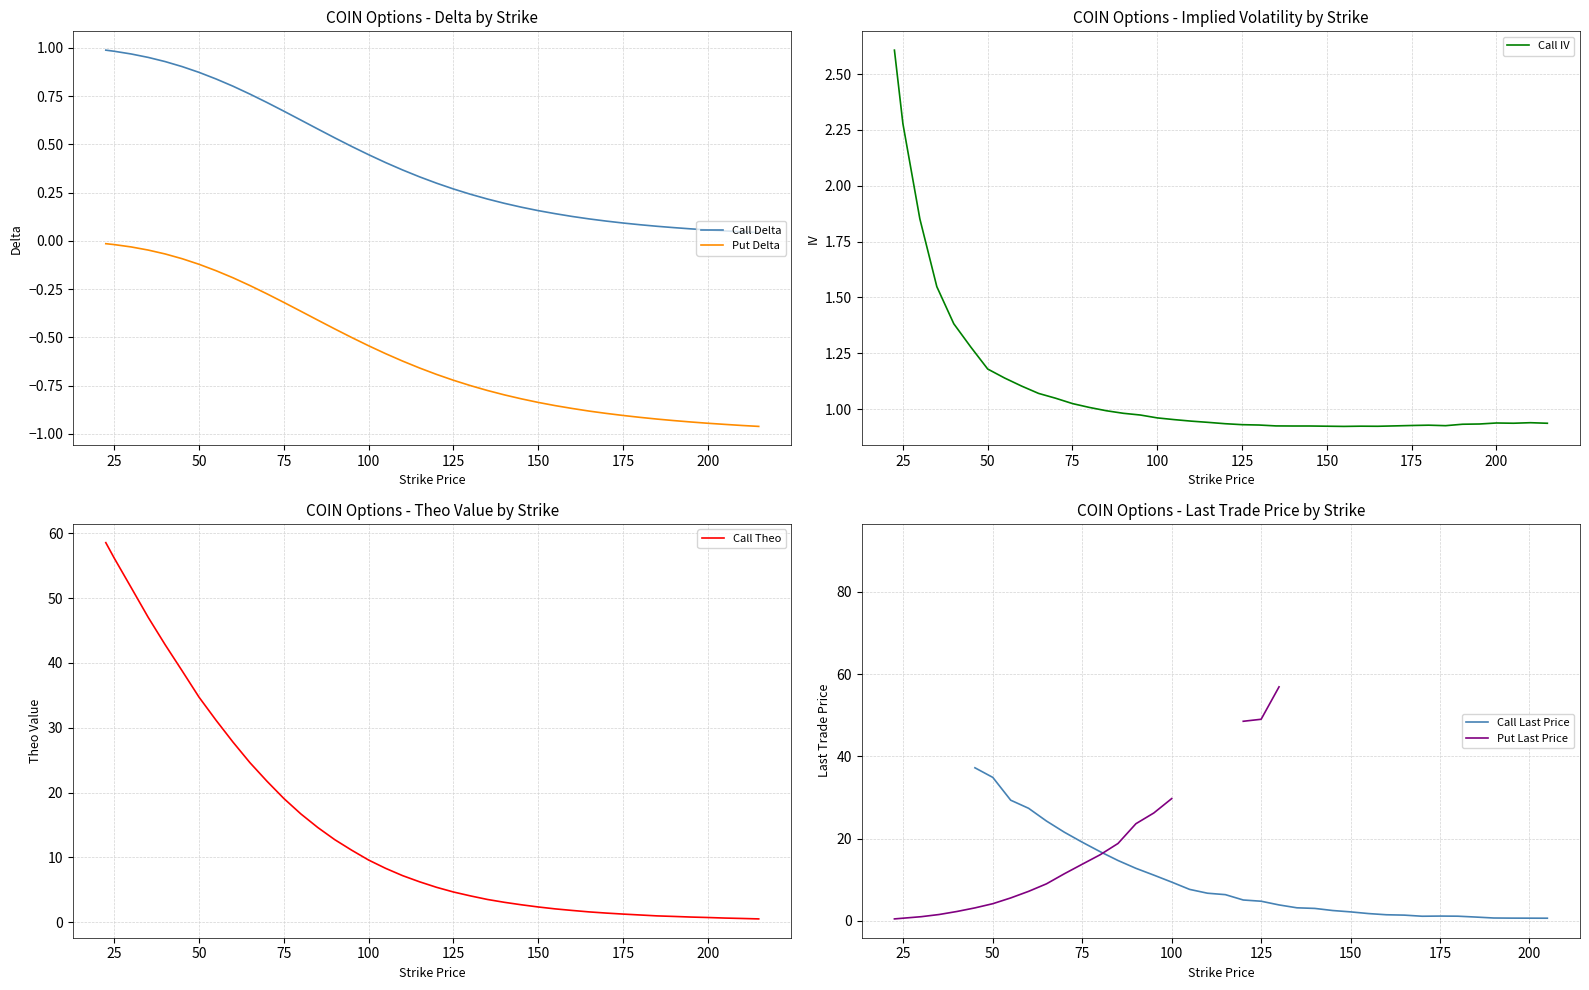

True or false: Put Delta and Call Delta intersect in this chart.

False